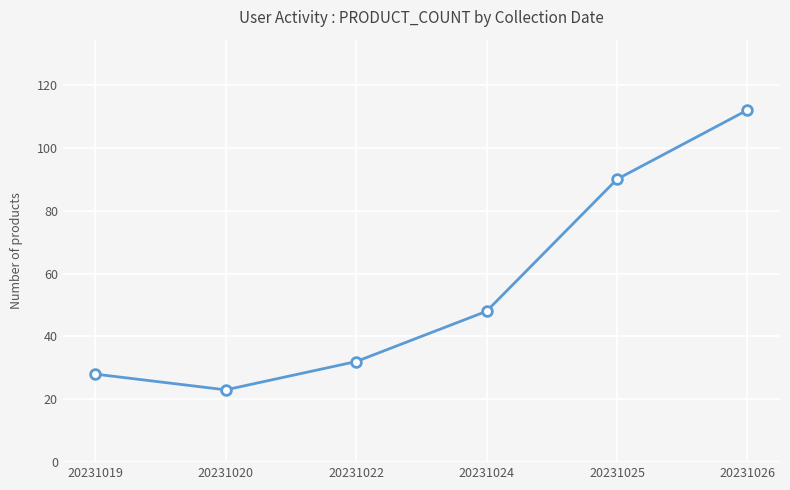

The value at 20231026 is 76. True or false?

False